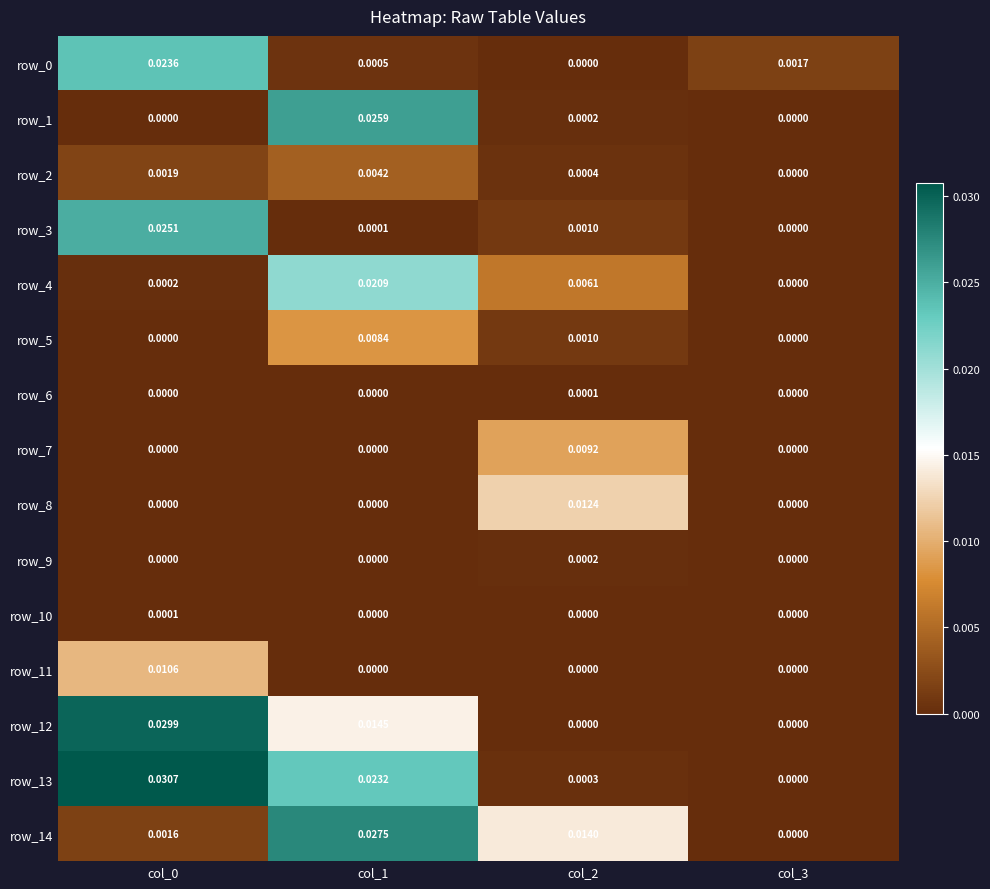

Is the value of row_1 at col_1 greater than the value of row_9 at col_0?

Yes